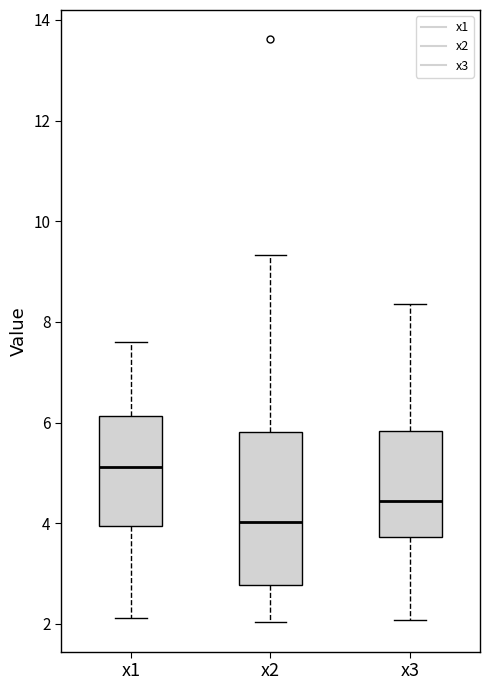

Where does the median line of the box for x3 sit on the y-axis? The values are not printed on the chart, so give them approximately, as read against the axis.

4.4